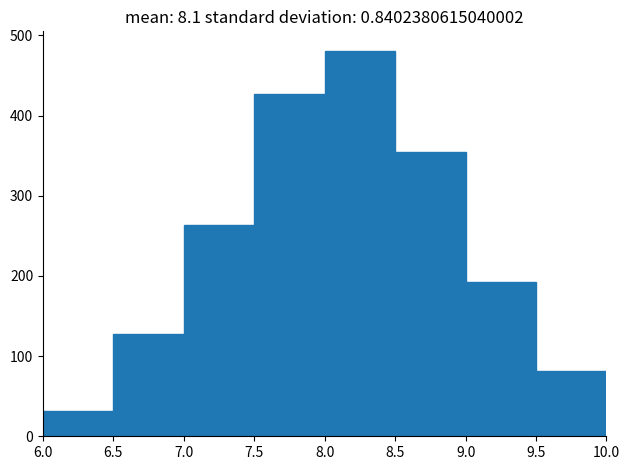

What is the height of the bar covering 7.0 to 7.5 on the x-axis? The values are not printed on the chart, so give them approximately, as read against the axis.

260